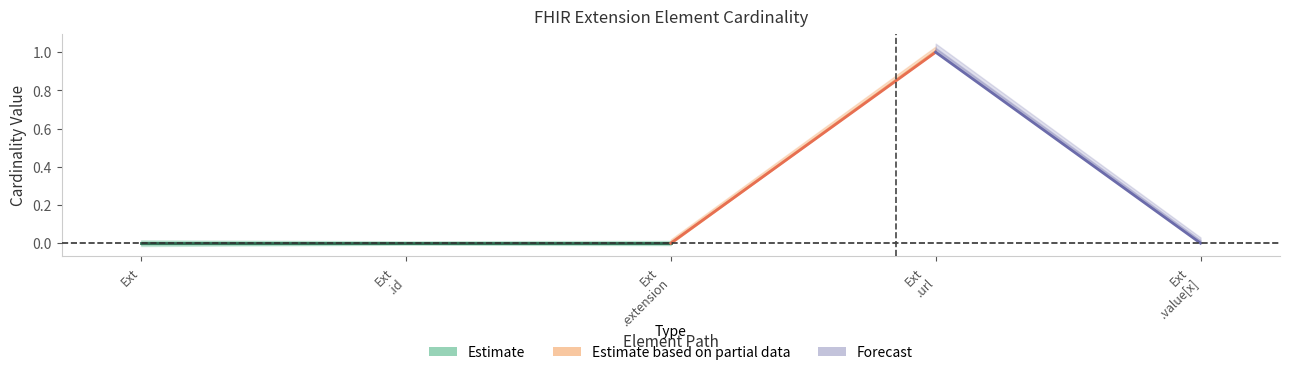

How many categories are shown in the chart?

5